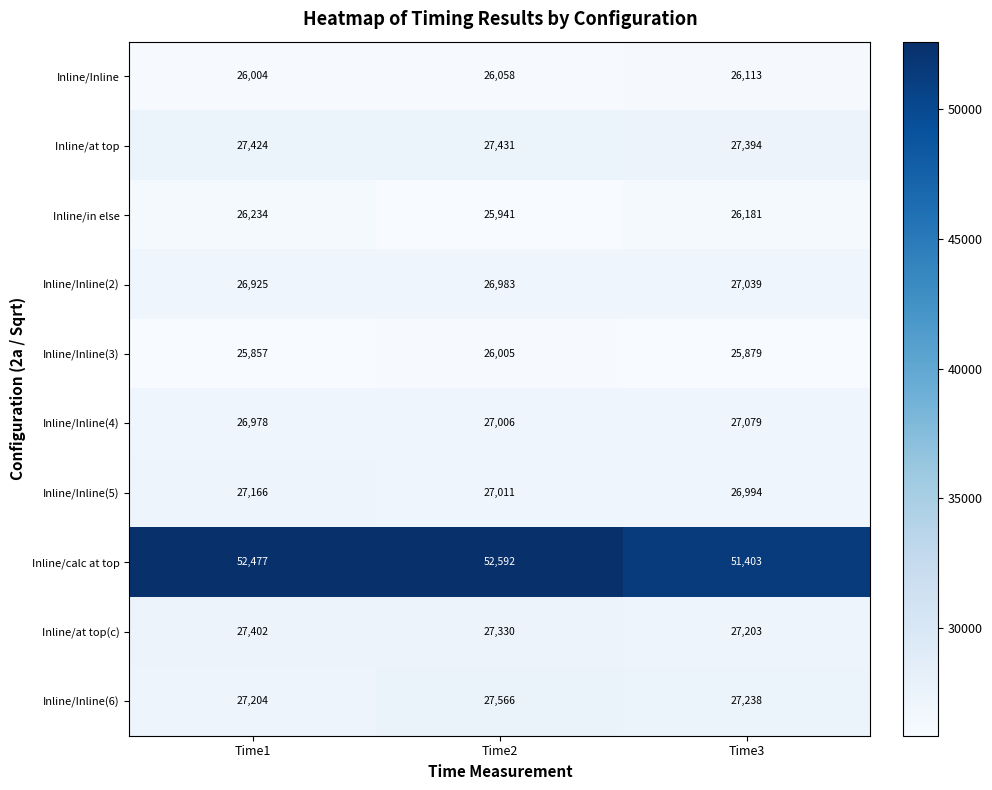

Reading left to right, extract all data points from this chart.

Inline/Inline: Time1=26004	Time2=26058	Time3=26113
Inline/at top: Time1=27424	Time2=27431	Time3=27394
Inline/in else: Time1=26234	Time2=25941	Time3=26181
Inline/Inline(2): Time1=26925	Time2=26983	Time3=27039
Inline/Inline(3): Time1=25857	Time2=26005	Time3=25879
Inline/Inline(4): Time1=26978	Time2=27006	Time3=27079
Inline/Inline(5): Time1=27166	Time2=27011	Time3=26994
Inline/calc at top: Time1=52477	Time2=52592	Time3=51403
Inline/at top(c): Time1=27402	Time2=27330	Time3=27203
Inline/Inline(6): Time1=27204	Time2=27566	Time3=27238